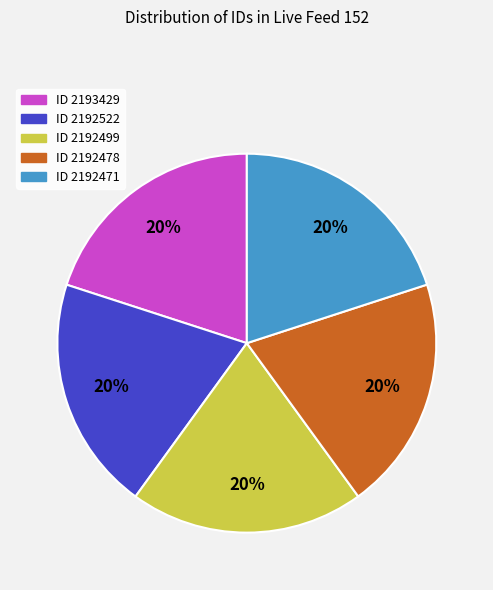

Approximately how many times larger is the value at ID 2192478 compared to ID 2192499?

1.0